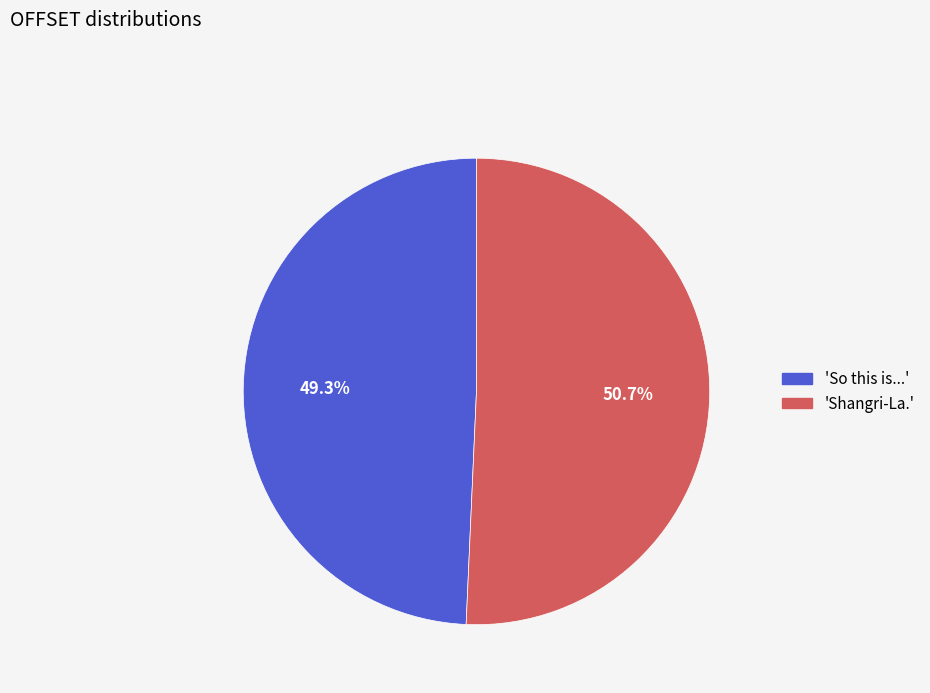

Which has a higher value, 'Shangri-La.' or 'So this is...'?

'Shangri-La.'